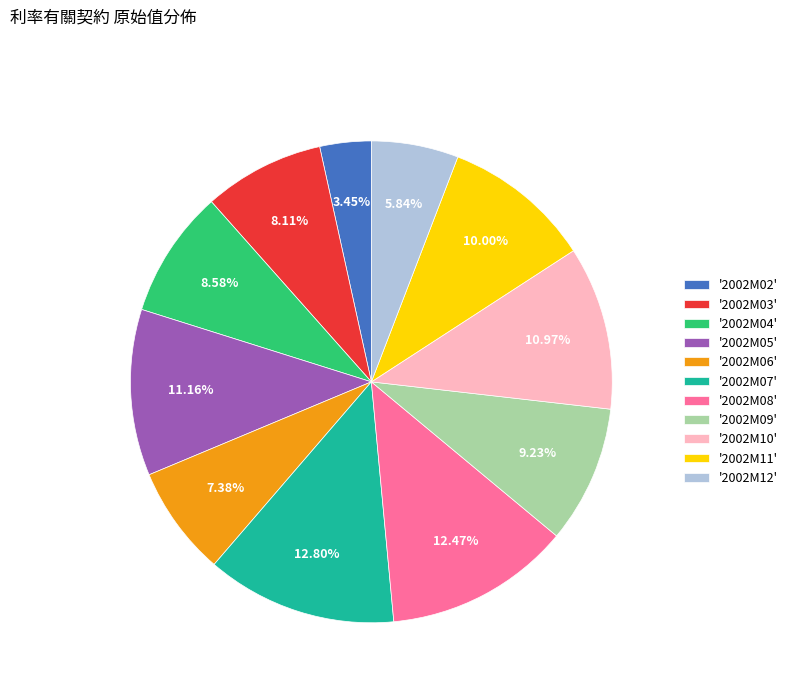

What is the smallest slice in the pie chart?

'2002M02'